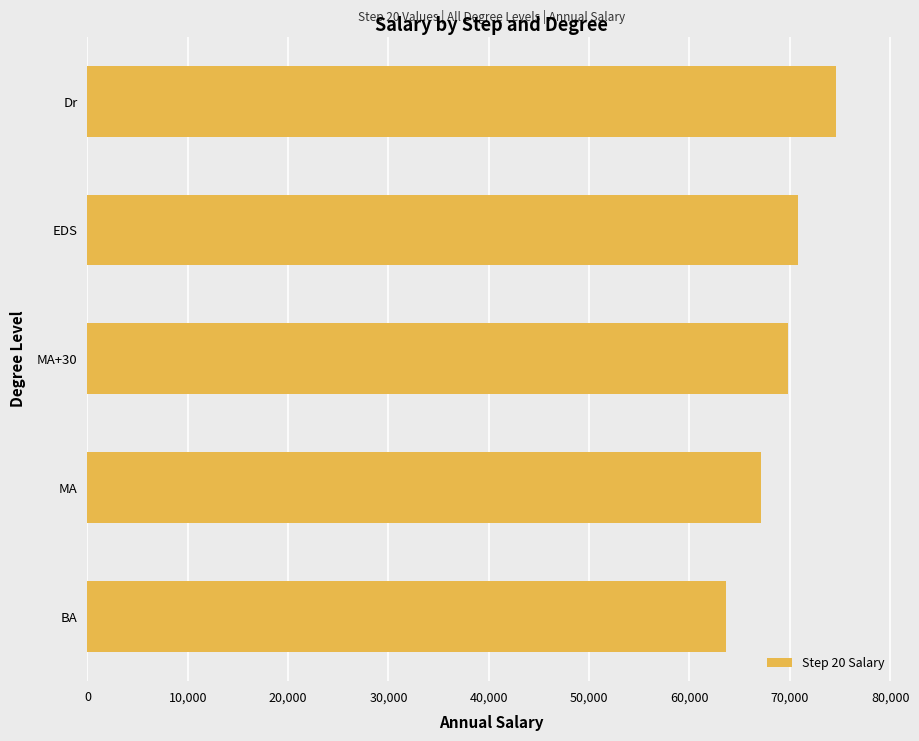

What is the difference between the second highest and minimum values?

7160.4